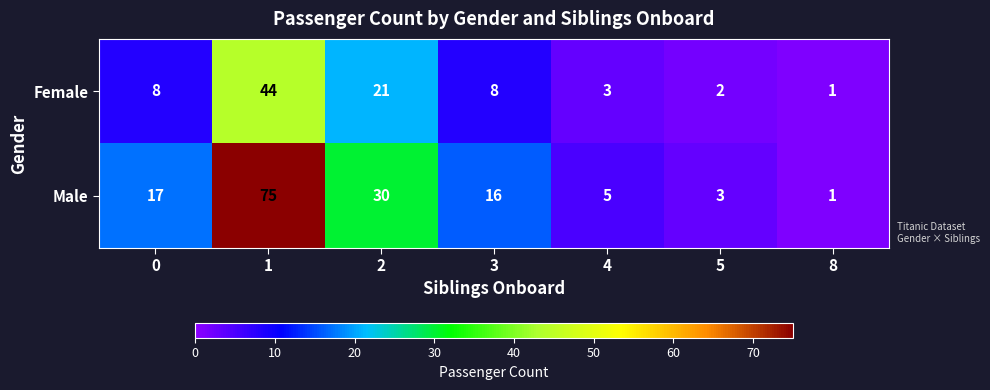

The value of Male at 8 is 1. True or false?

True